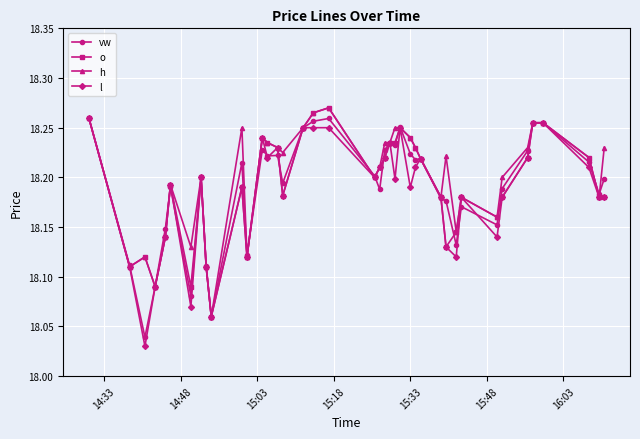

True or false: vw has more than 0 interior local peaks.

True